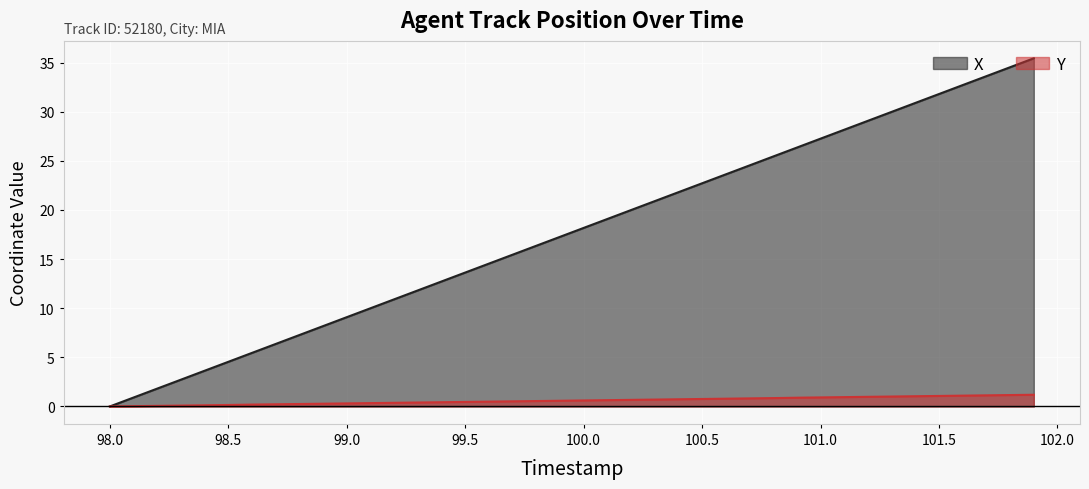

Which series has the largest total across all categories?

X